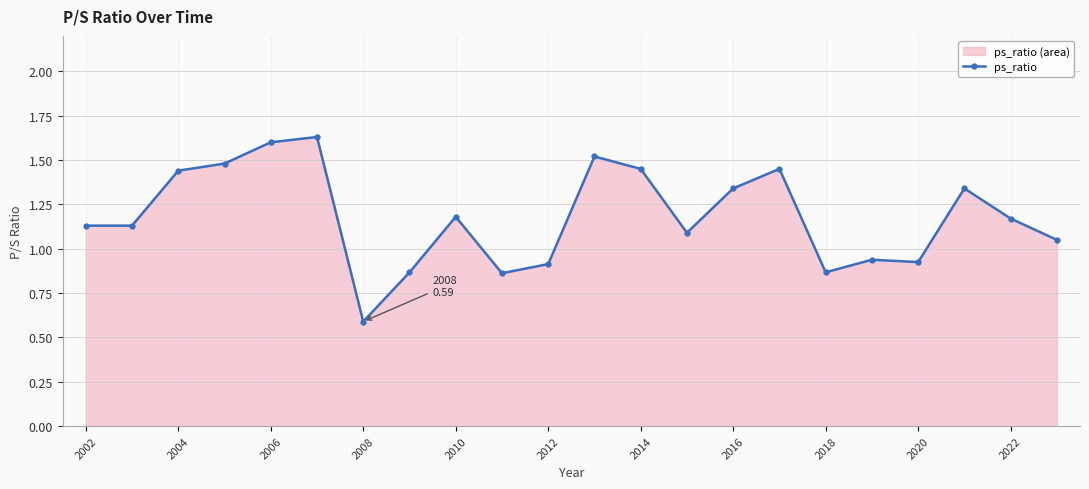

At which label does the data first exceed 1?

2002